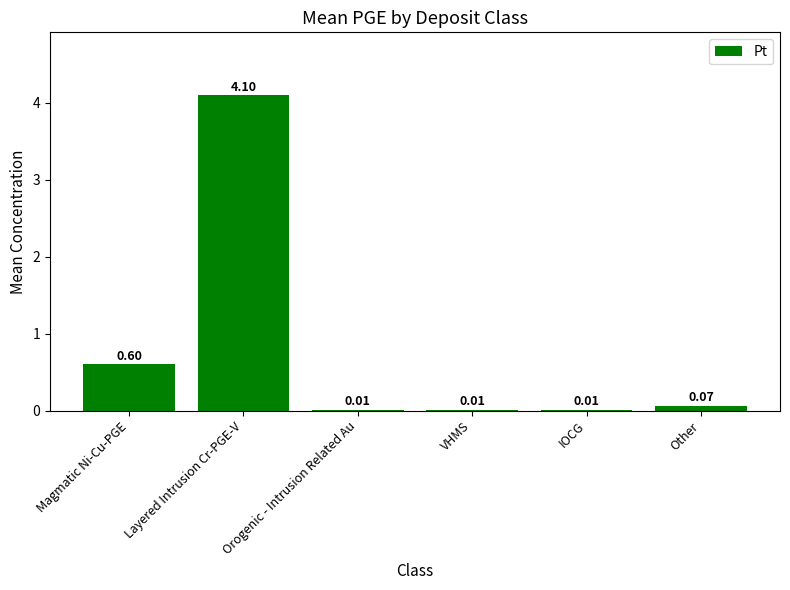

Which category has the highest value across all series?

Layered Intrusion Cr-PGE-V